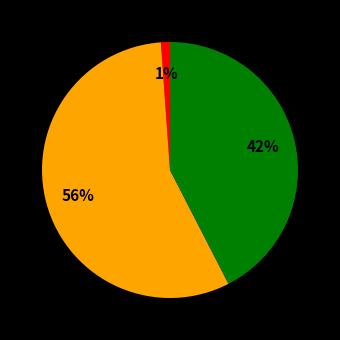

To the nearest percent, what is the average slice percentage?

33%